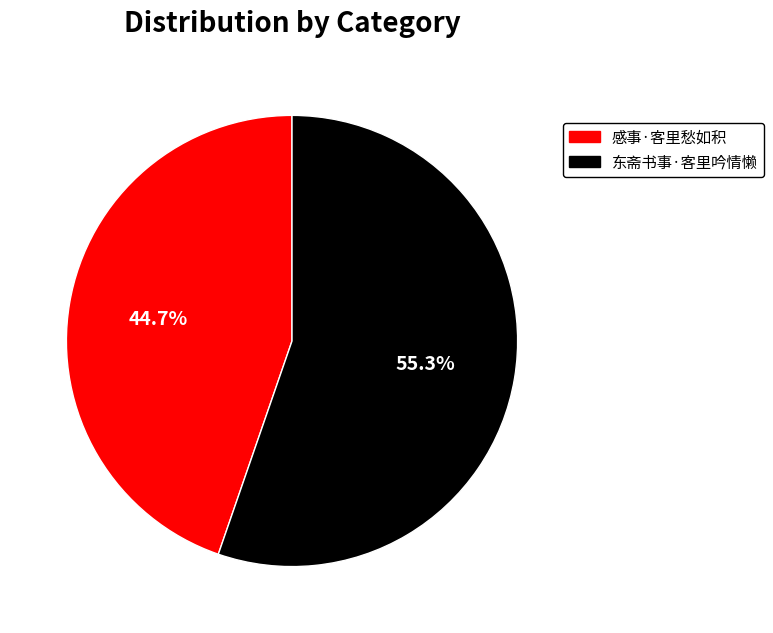

Rank the categories by value from lowest to highest.

感事·客里愁如积, 东斋书事·客里吟情懒